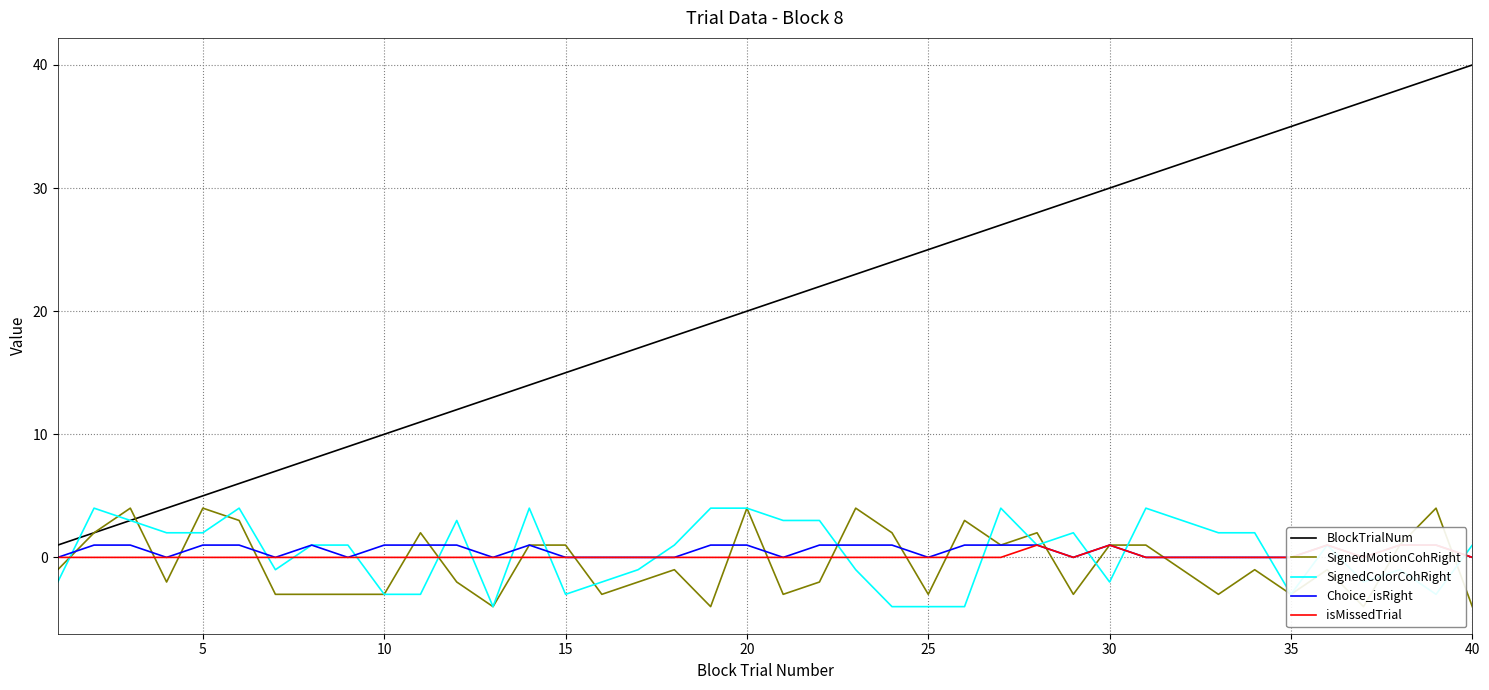

Which series has the largest total across all categories?

BlockTrialNum